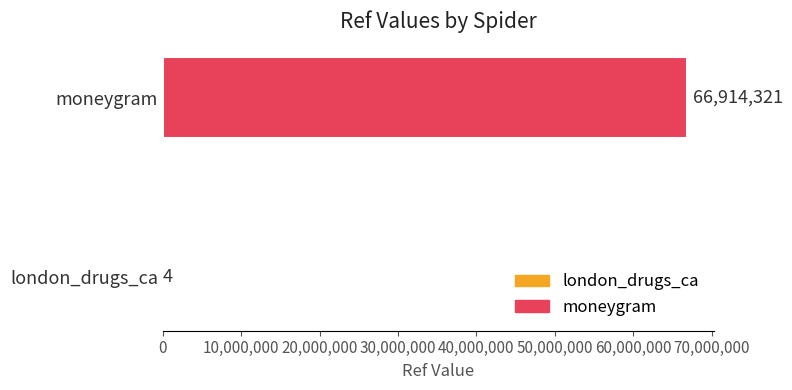

What is the sum of the values at london_drugs_ca and moneygram?

66914325